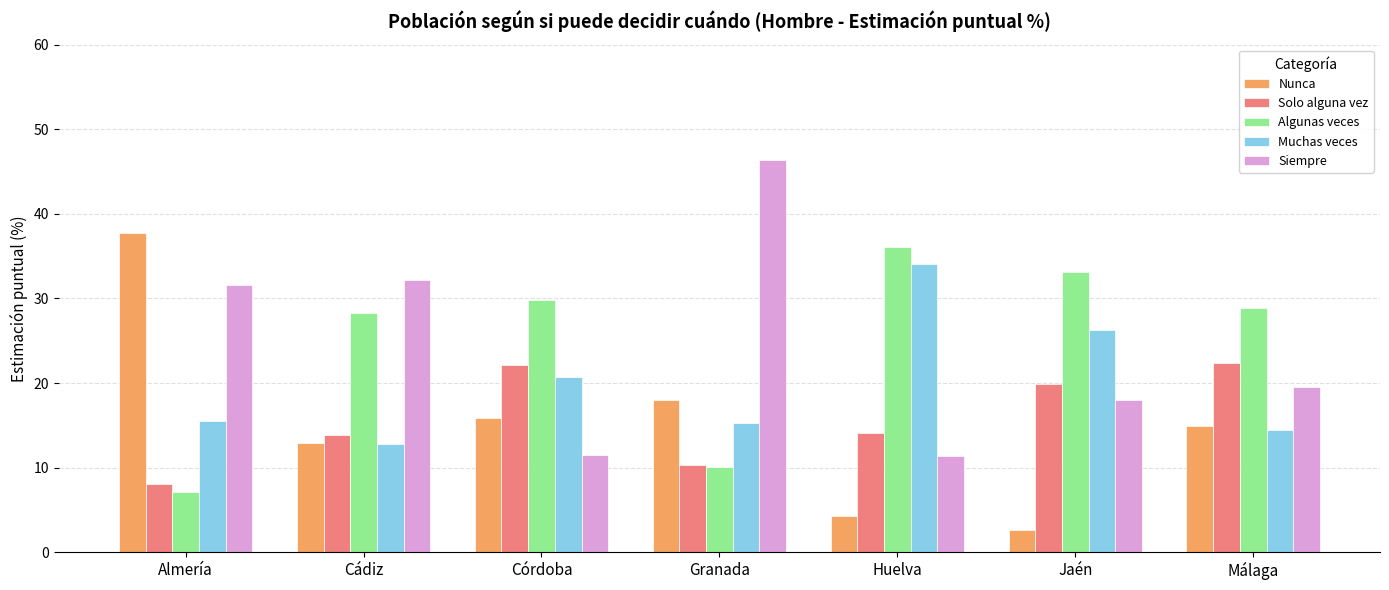

Which series changed the most between Córdoba and Jaén?

Nunca